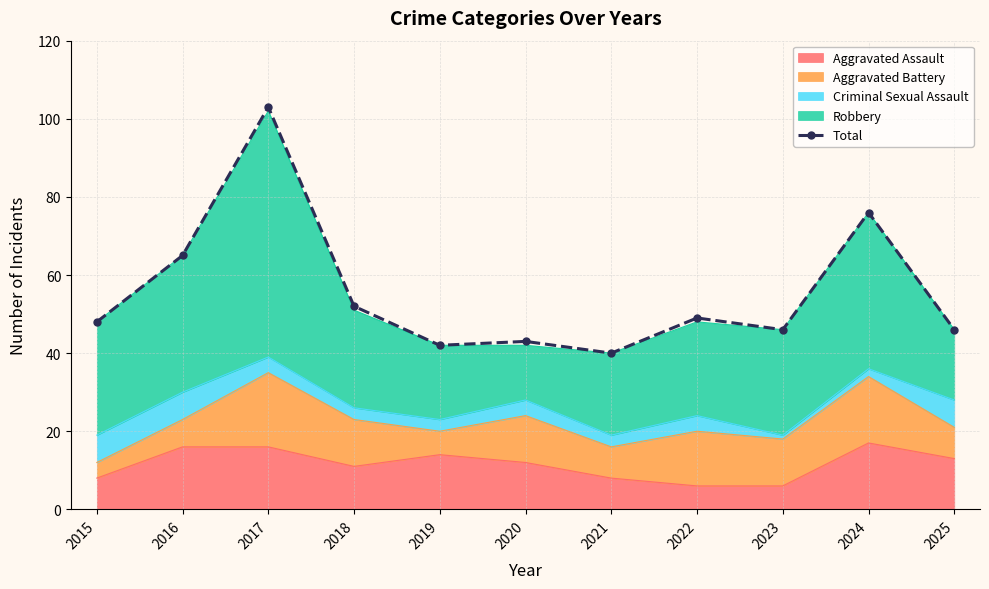

What is the sum of all values?

610